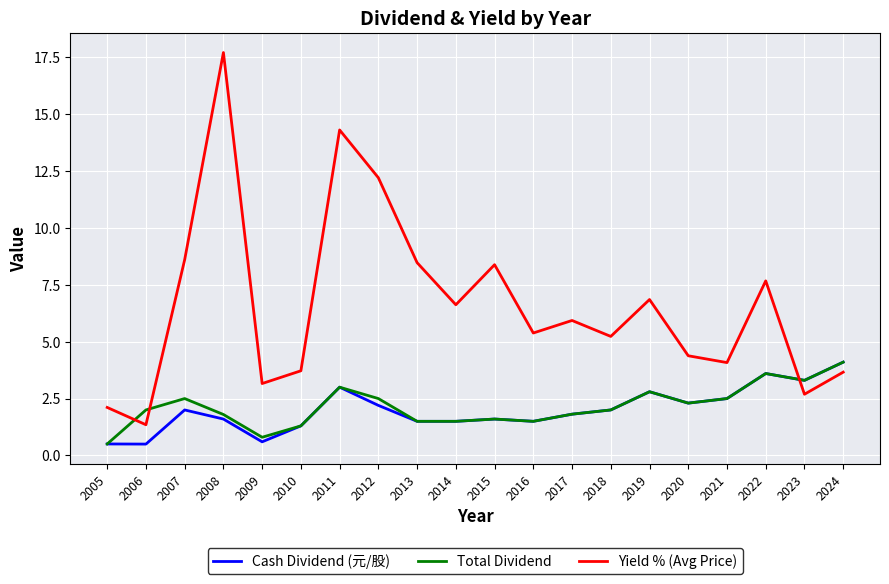

What is the total value across all series at 2013?

11.5